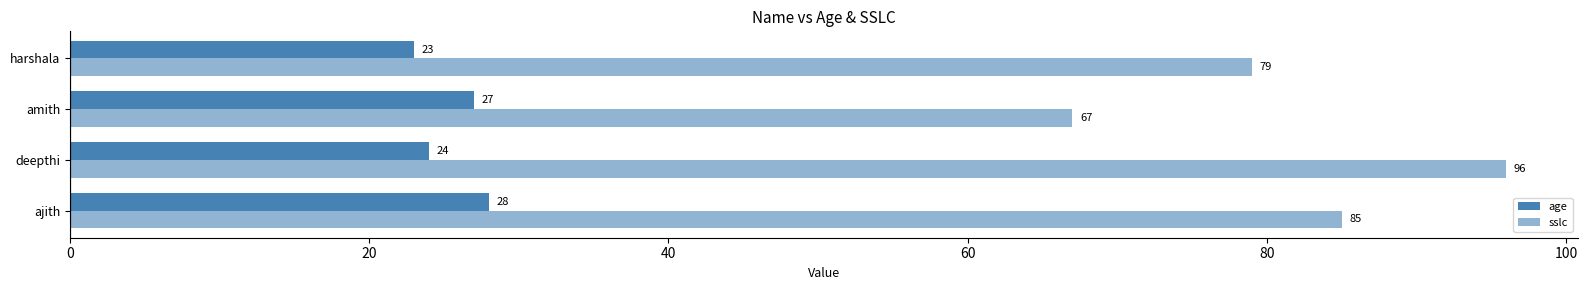

Rank the series by their maximum value, from lowest to highest.

age, sslc